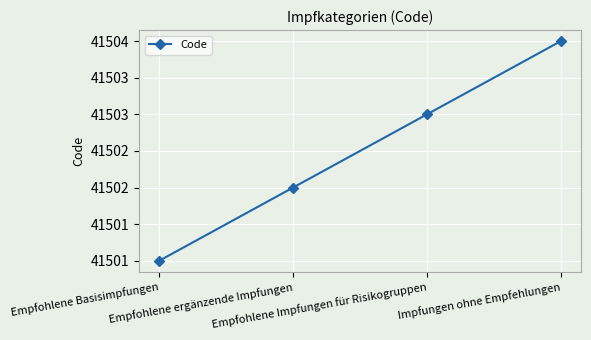

How many lines are shown in the chart?

1